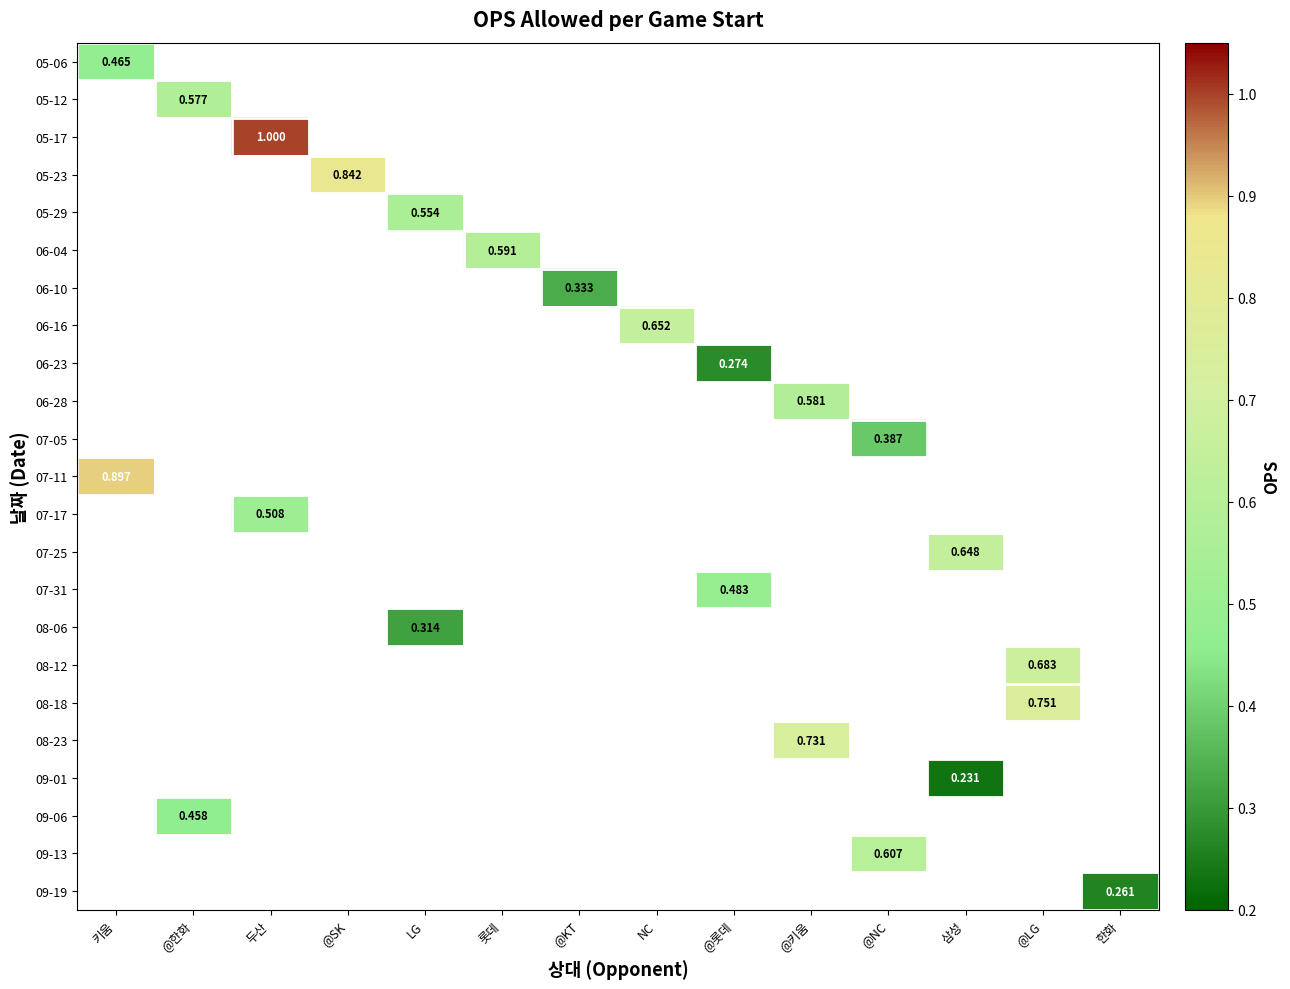

At which category does the chart reach its minimum across all series?

삼성